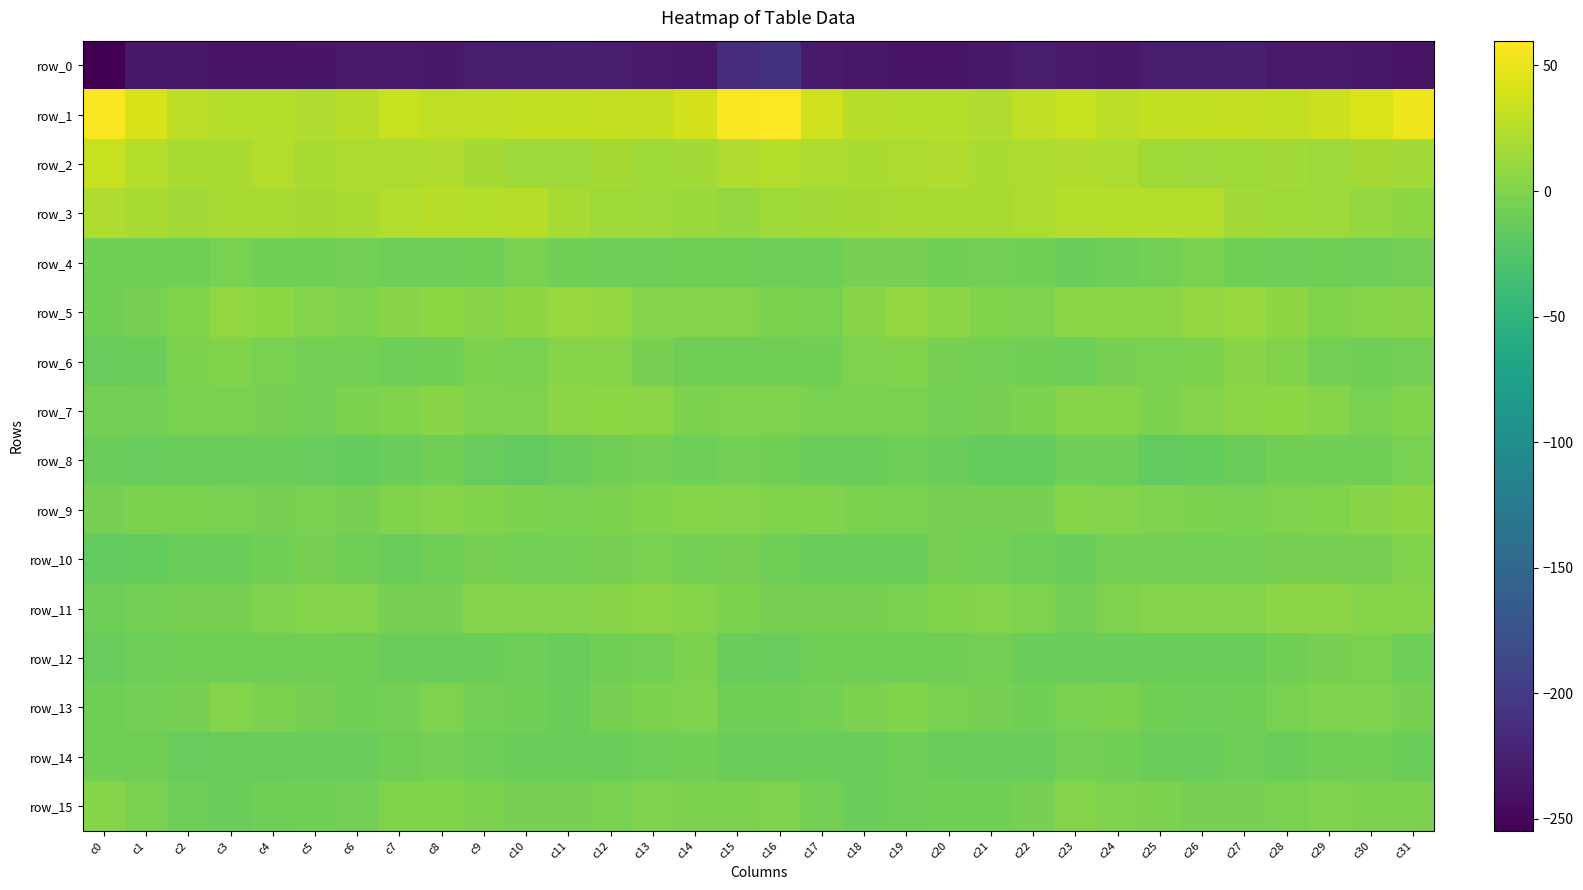

Where is row_5 nearest to the value 2?

c14